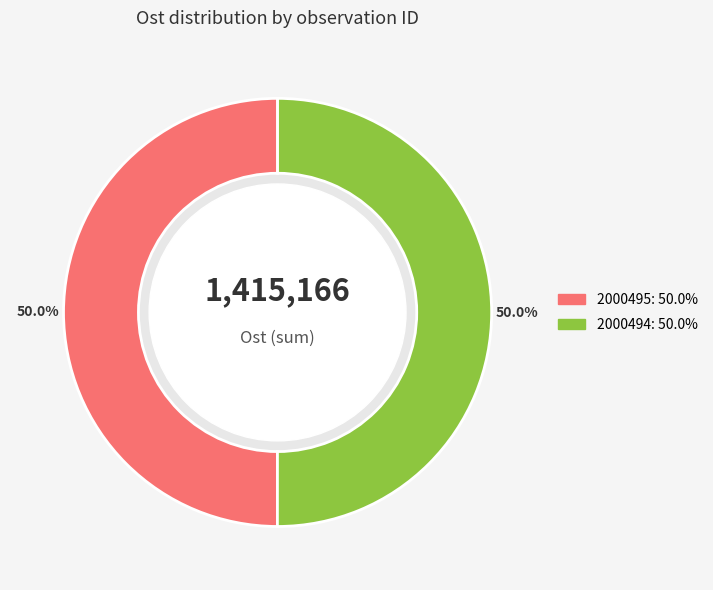

To the nearest percent, what is the combined percentage of 2000495 and 2000494?

100%